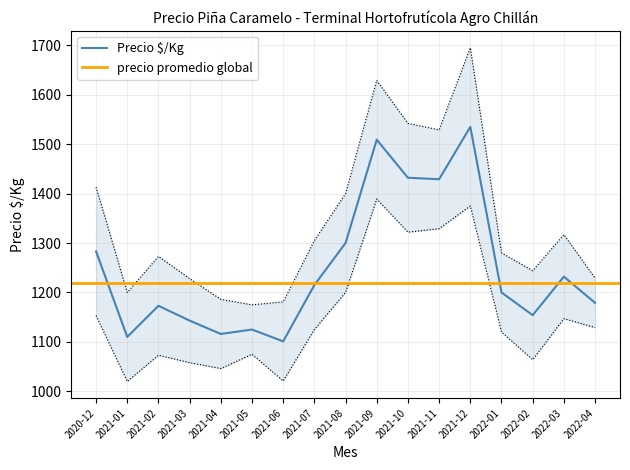

What is the change in value from 2021-12 to 2022-01?

-335